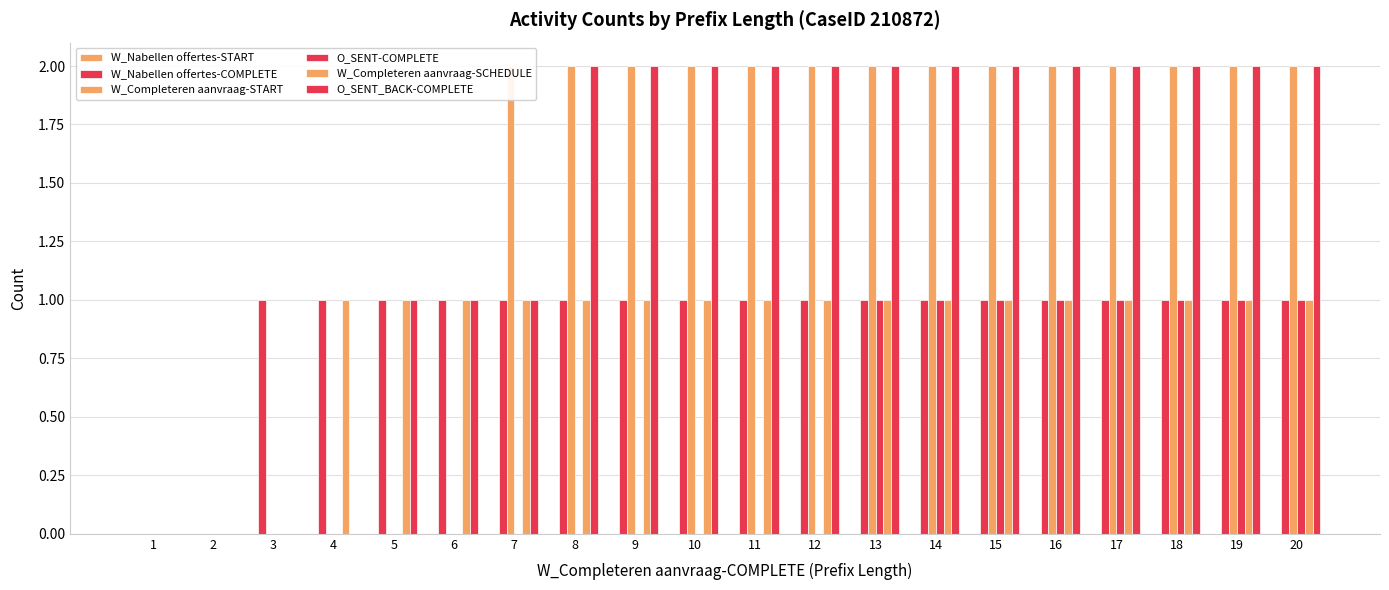

Which has a higher value, 16 or 9?

16